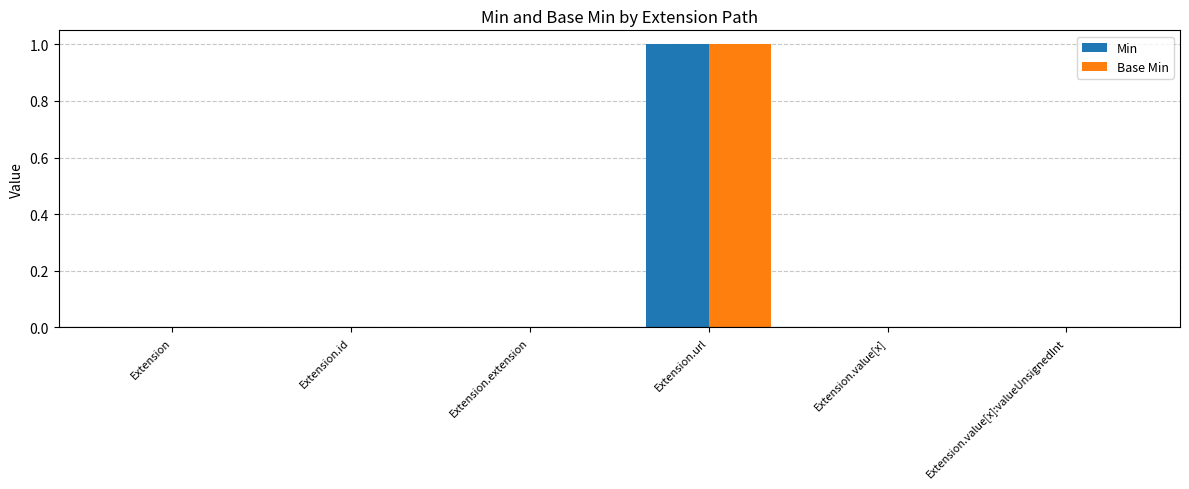

What is the sum of all Min values?

1